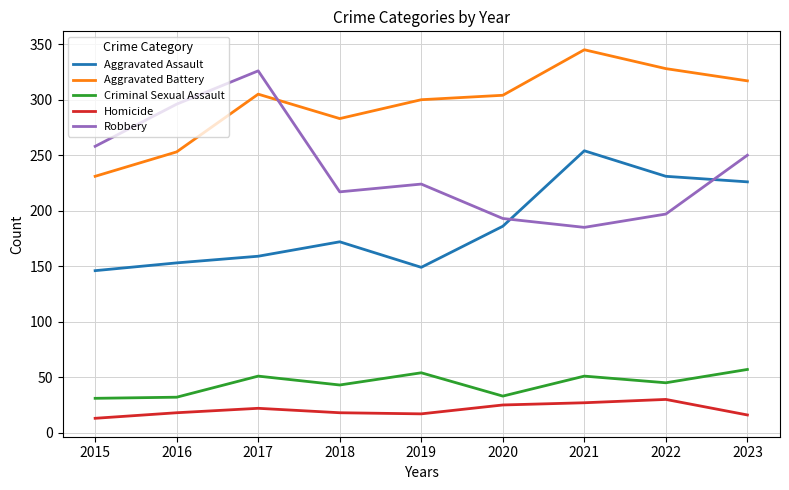

Rank the series at 2016 from lowest to highest value.

Homicide, Criminal Sexual Assault, Aggravated Assault, Aggravated Battery, Robbery